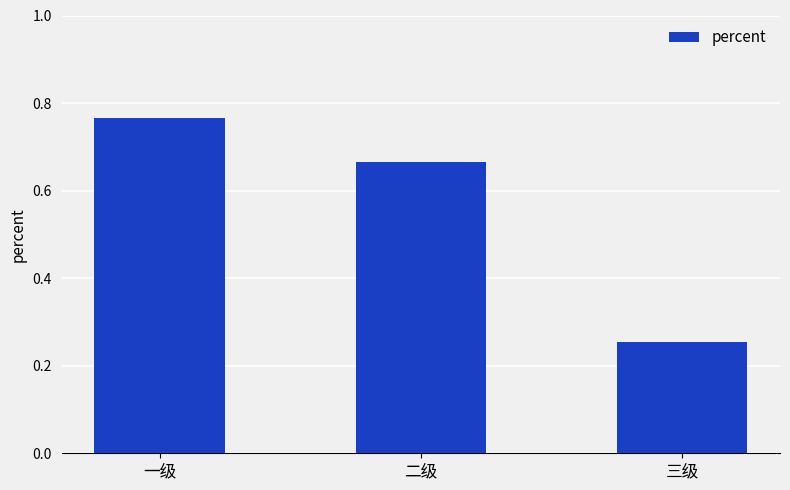

How many bars are there in total?

3